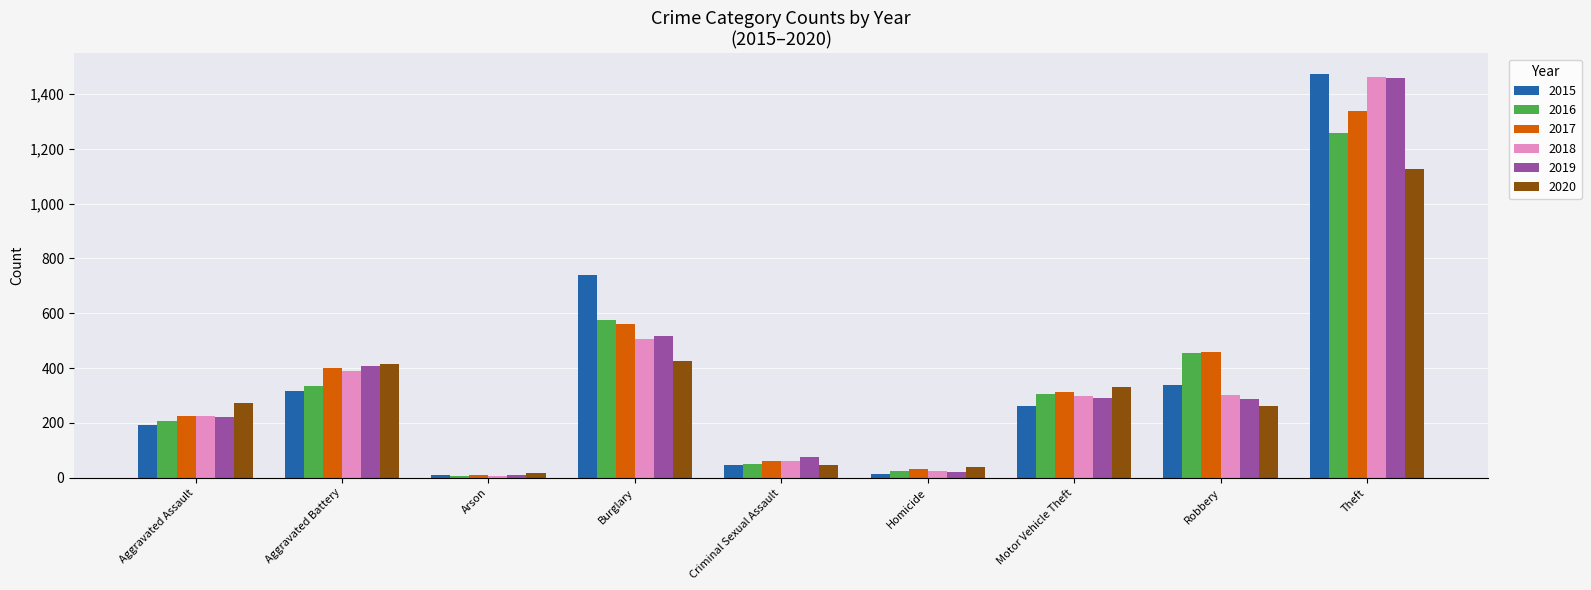

What is the label of the 8th bar from the right?

Aggravated Battery